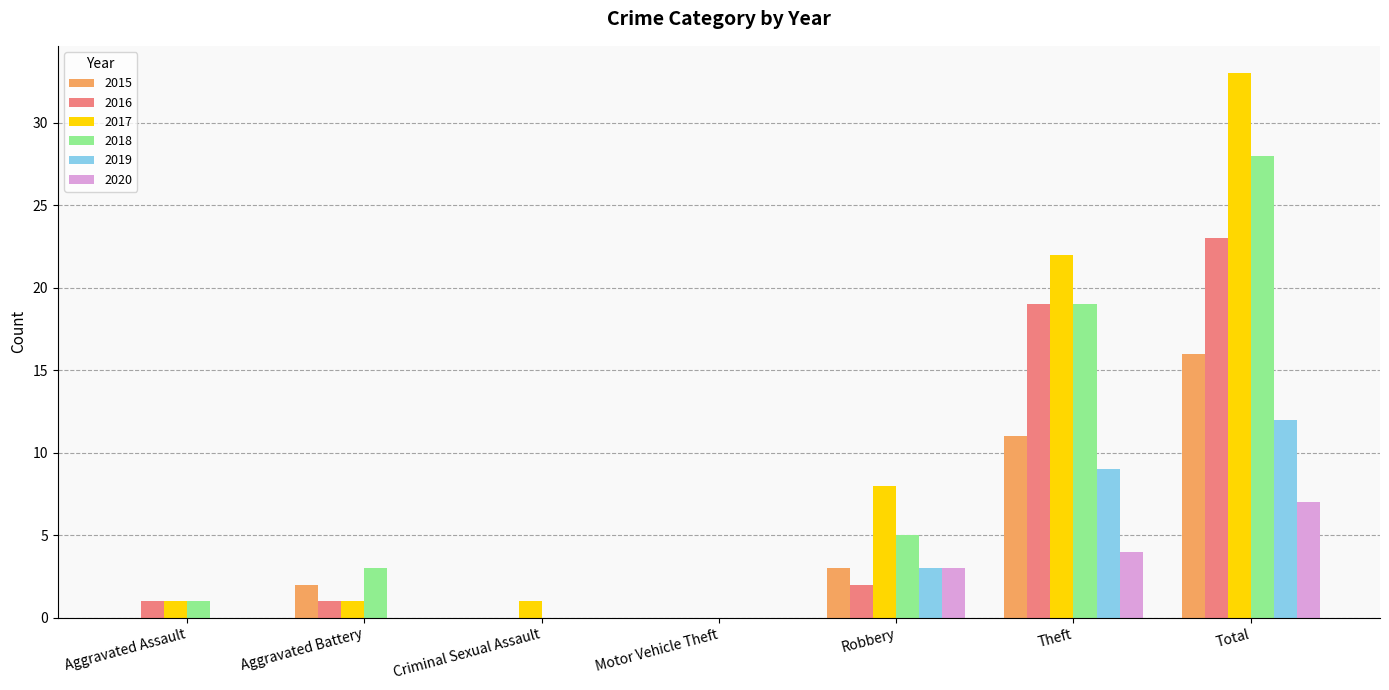

Is the value of 2016 at Robbery greater than the value of 2015 at Theft?

No